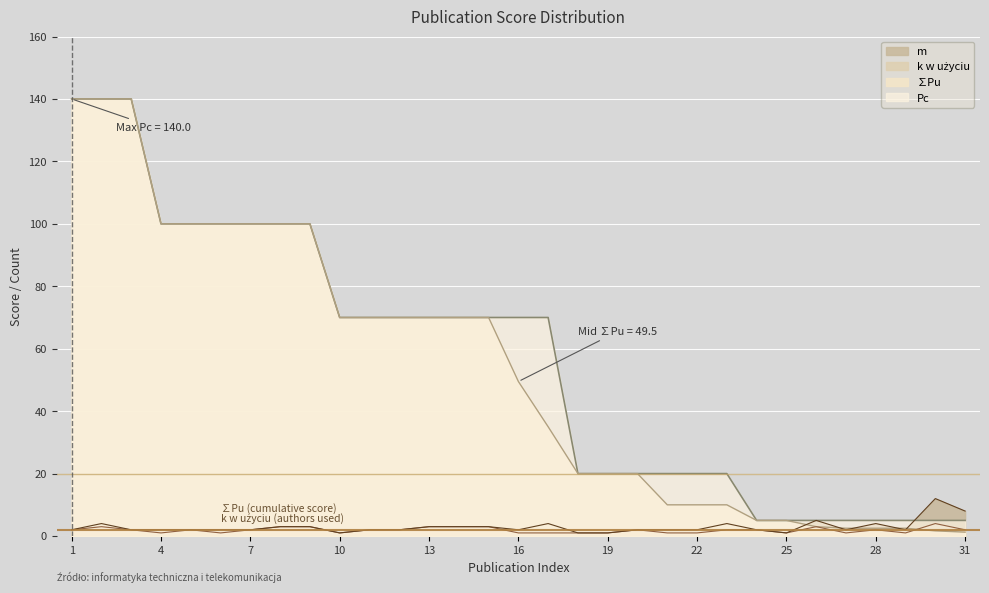

At which category is the sum across all series the highest?

ArticleNotInList